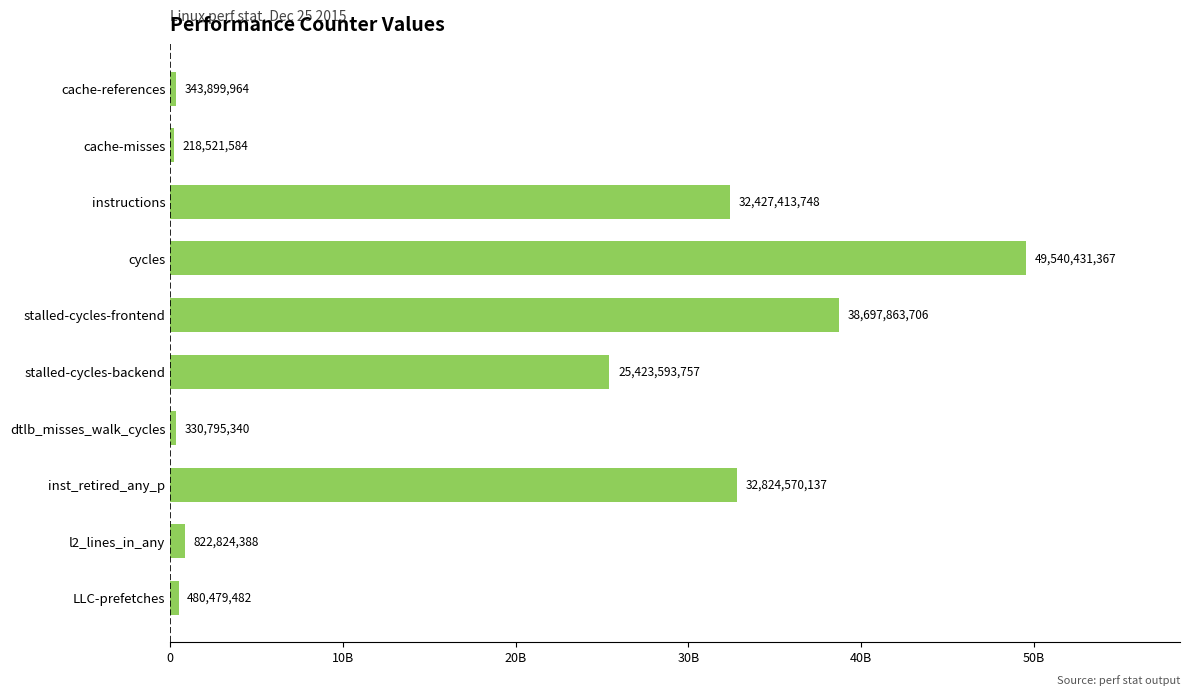

What is the difference between the maximum and minimum values?

49321909783